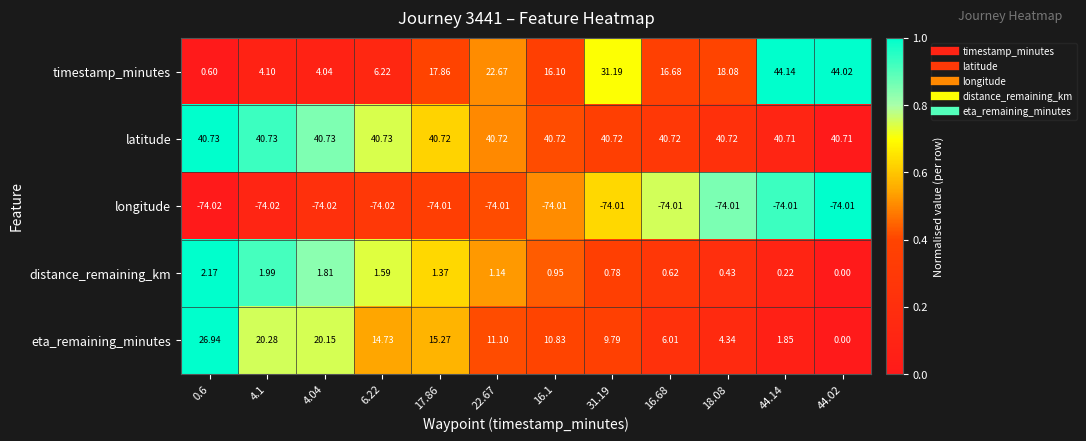

Which series has the largest total across all categories?

latitude